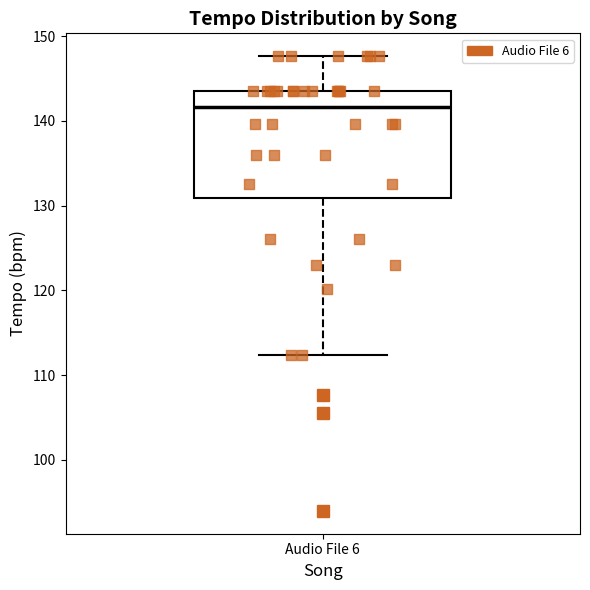

Transcribe this box plot: give where the median line is, the range the box spans, and where the two whiskers end, as read against the y-axis. The values are not printed on the chart, so give them approximately, as read against the axis.

median 142, box 131 to 144, whiskers 112 to 148